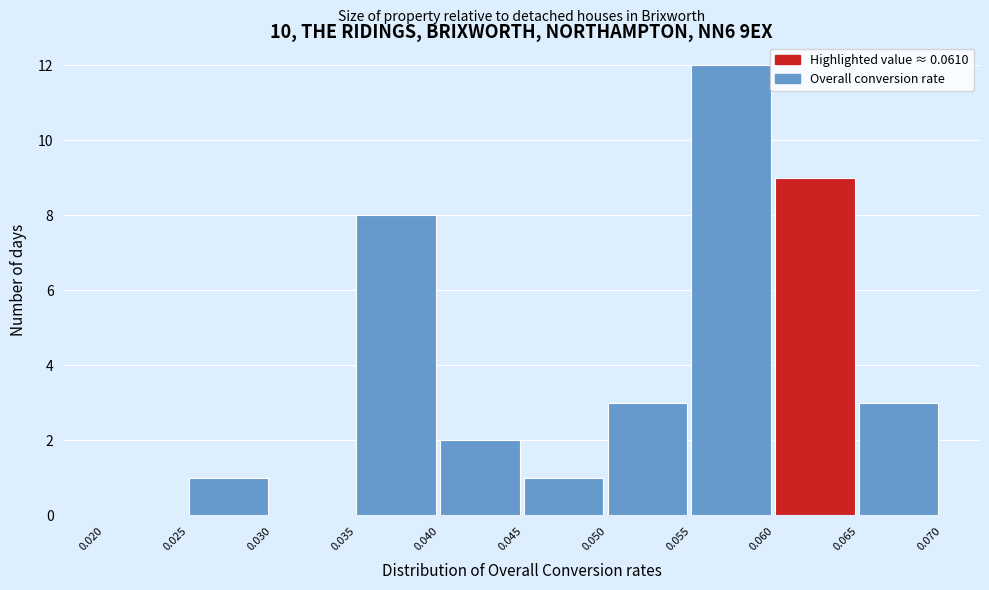

Reading left to right, transcribe this chart: for each bar, give the range it covers on the x-axis and its height. The values are not printed on the chart, so give them approximately, as read against the axis.

0.020 to 0.025: 0
0.025 to 0.030: 1
0.030 to 0.035: 0
0.035 to 0.040: 8
0.040 to 0.045: 2
0.045 to 0.050: 1
0.050 to 0.055: 3
0.055 to 0.060: 12
0.060 to 0.065: 9
0.065 to 0.070: 3